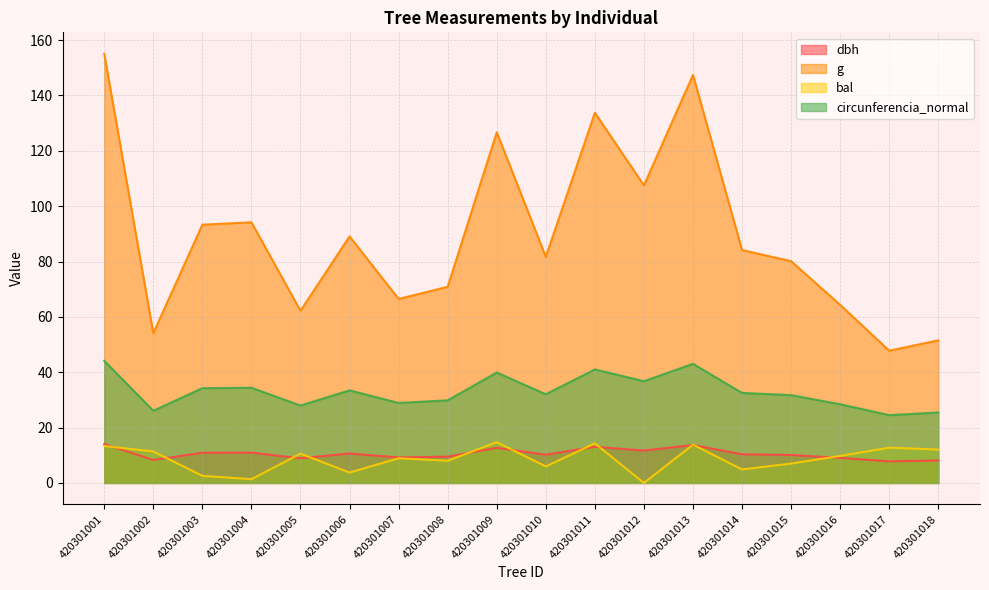

Which has a higher value, 420301018 or 420301016?

420301016